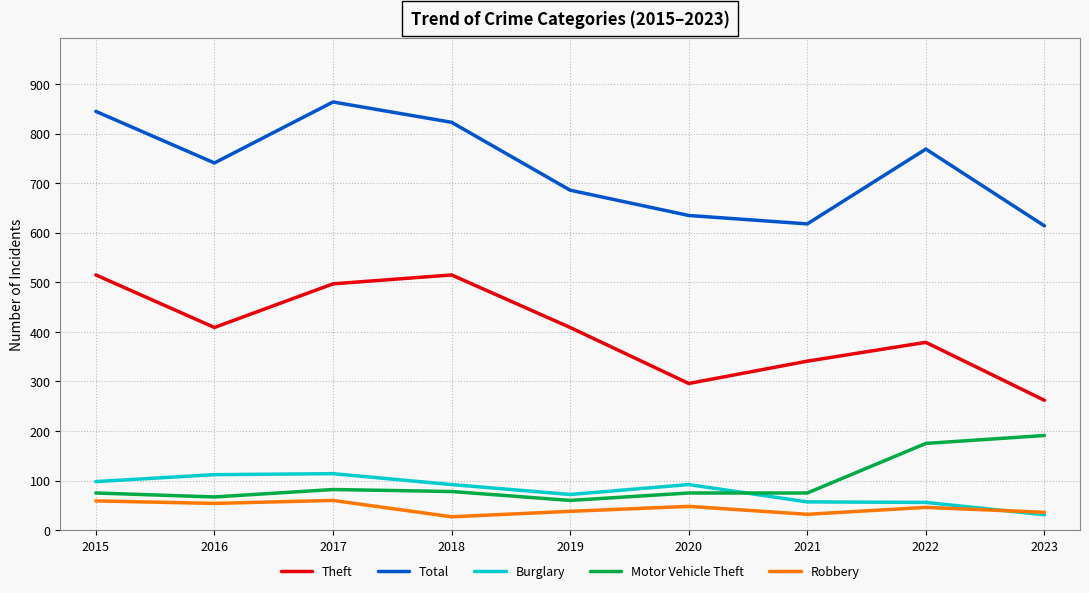

What are all the series names shown in the legend?

Theft, Total, Burglary, Motor Vehicle Theft, Robbery